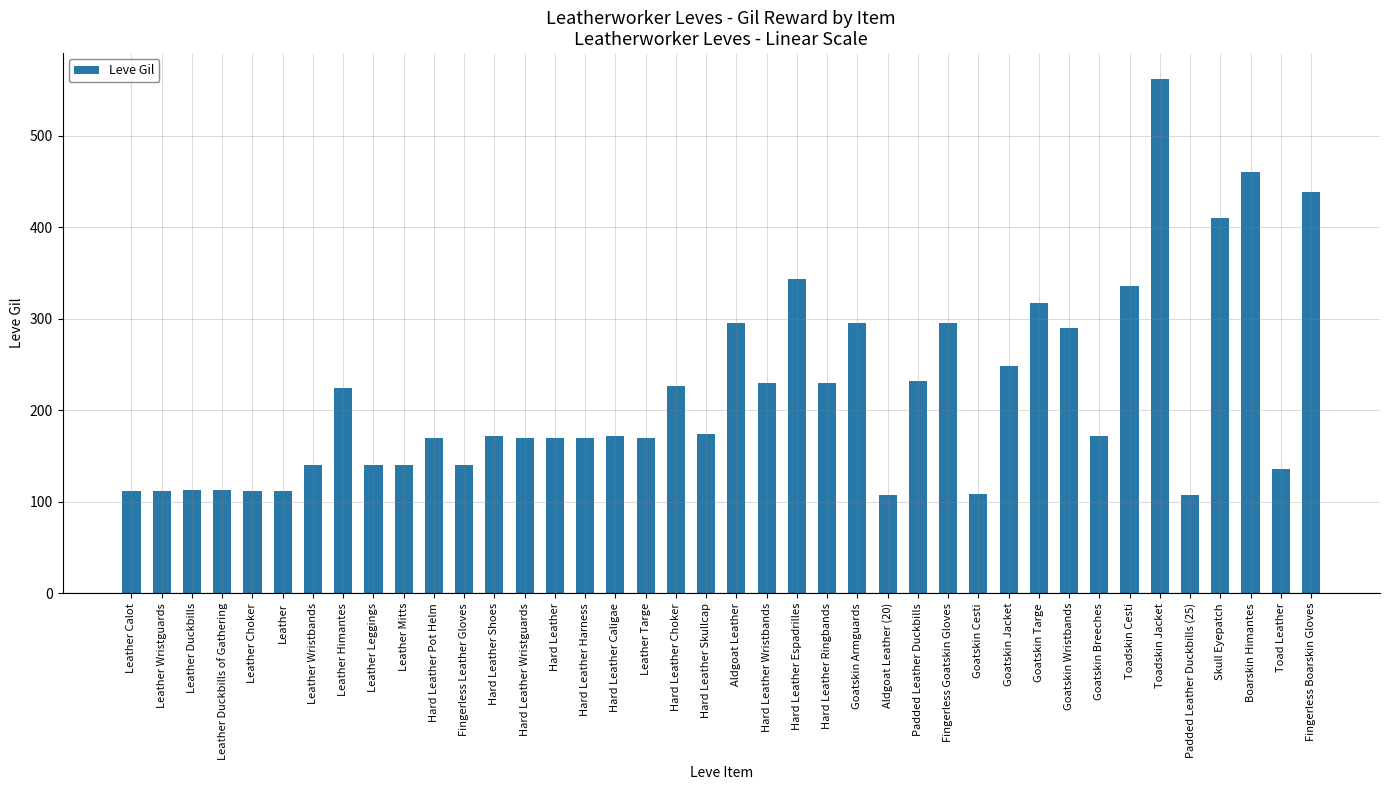

What is the smallest value displayed?

107